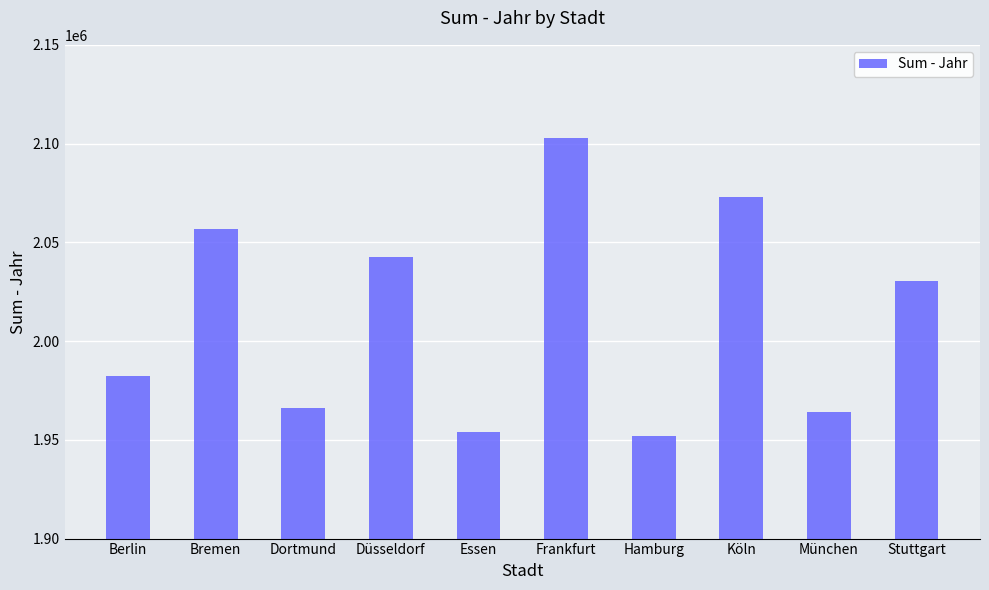

What is the difference between the maximum and minimum values?

150938